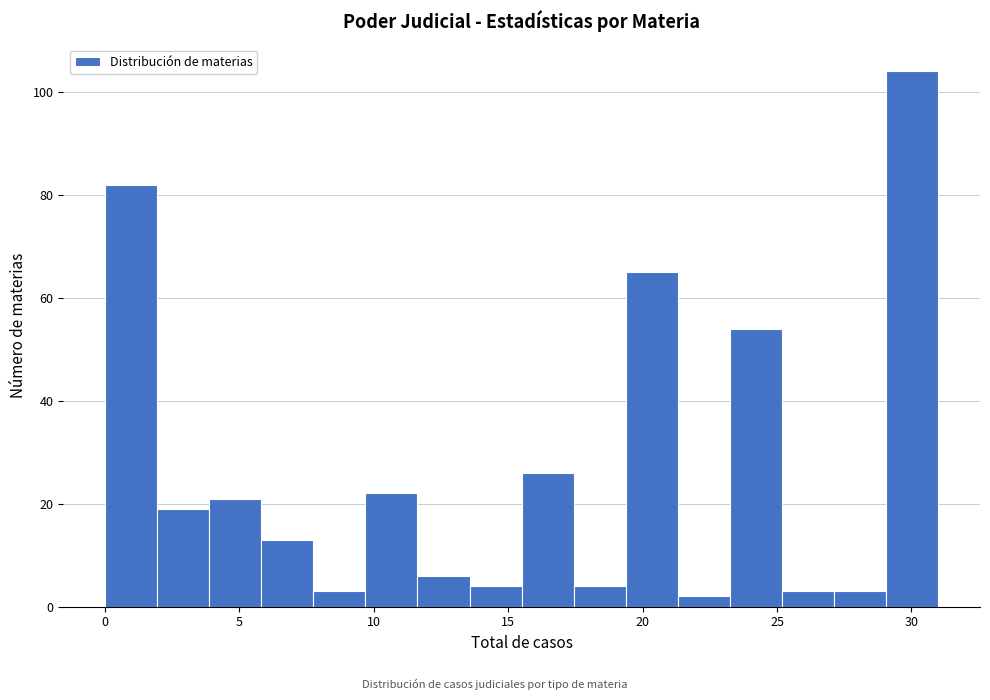

Read against the x-axis, roughly where is the centre of the tallest bar?

30.0